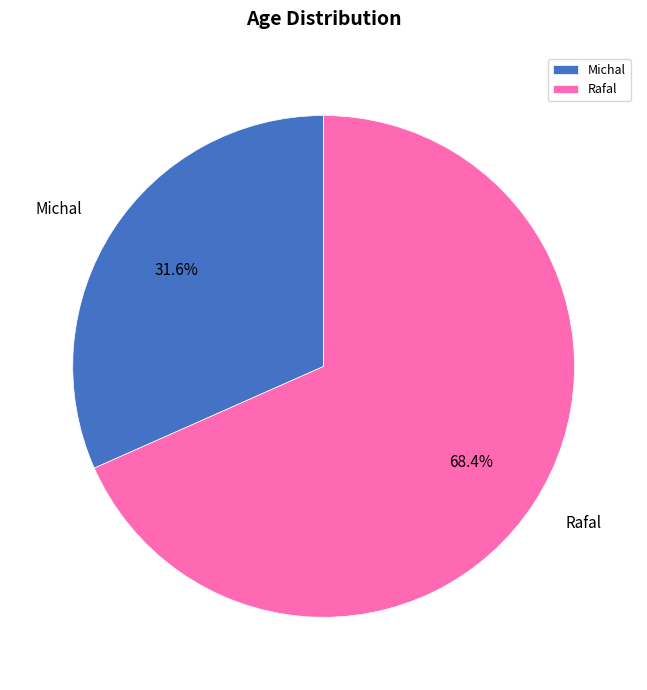

Rank the categories by value from highest to lowest.

Rafal, Michal